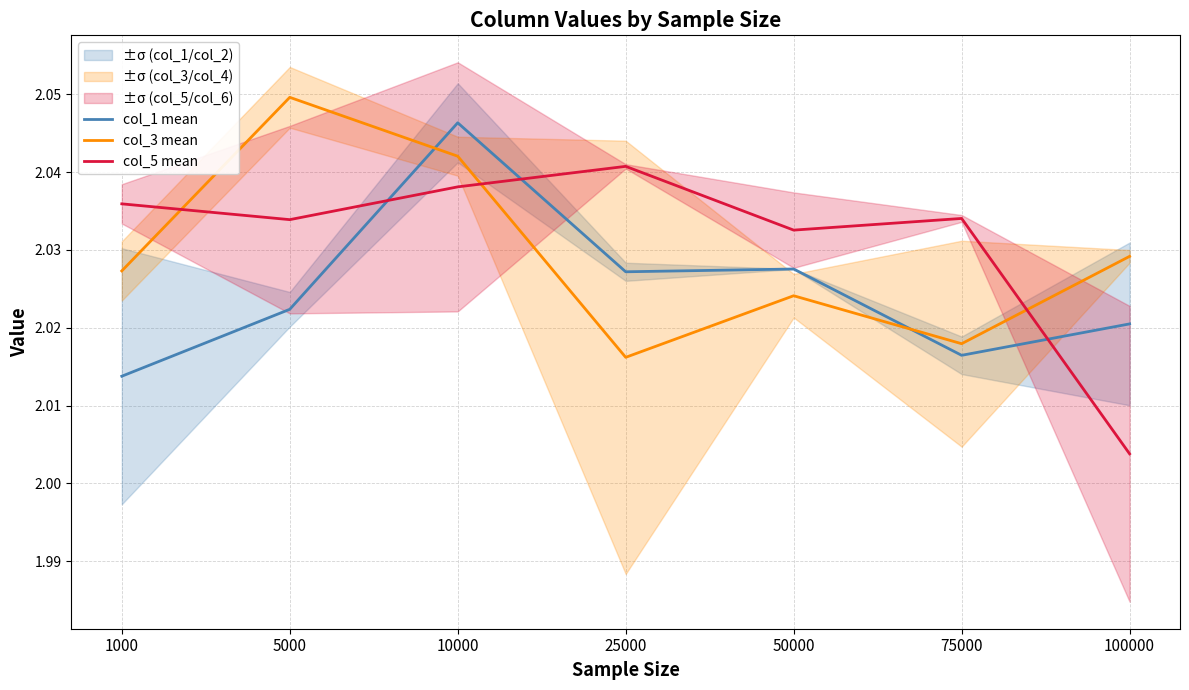

What is the maximum value for col_5 mean?

2.0